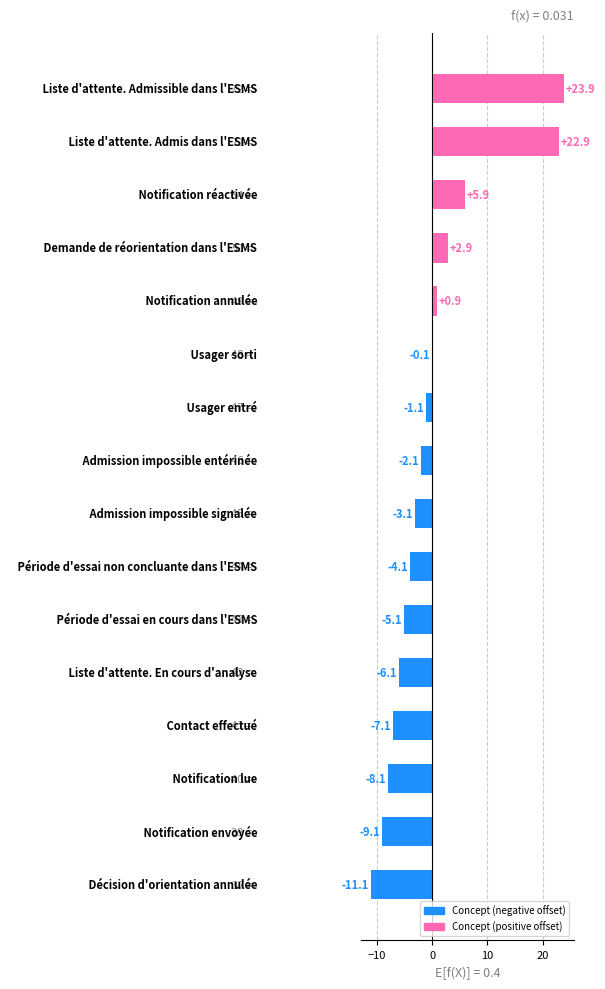

What is the greatest value displayed?

23.9